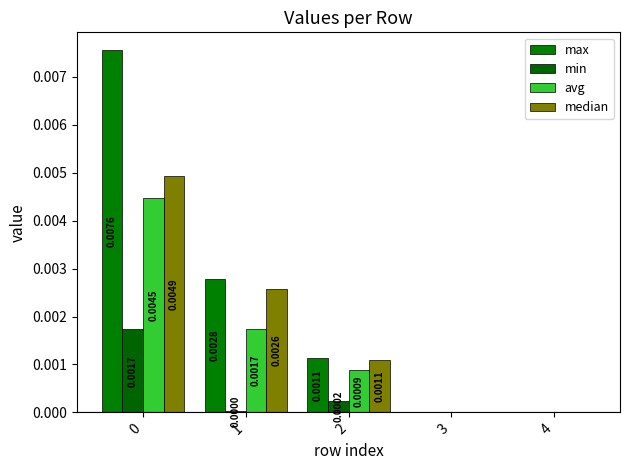

Are the bars horizontal?

No